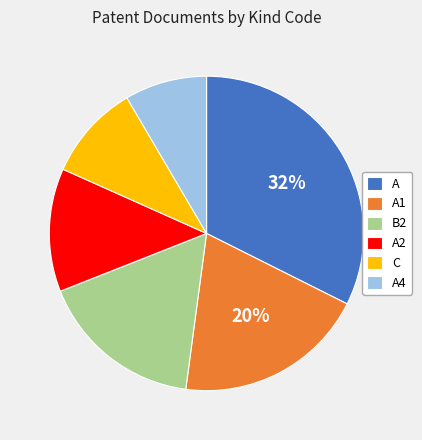

Count the number of slices in the pie.

6